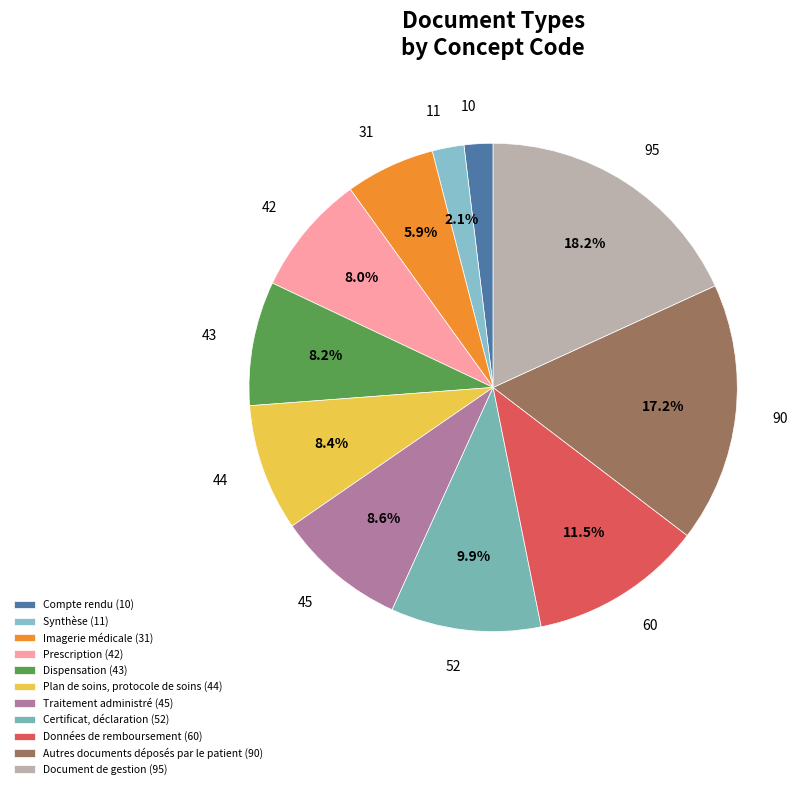

To the nearest percent, what is the difference between the largest and smallest slice percentages?

16%